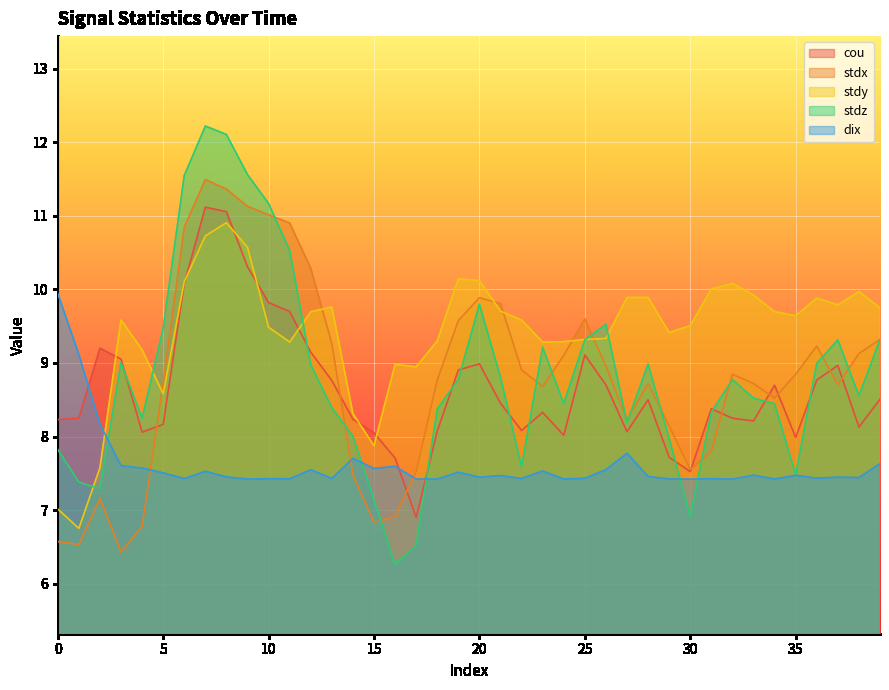

How many values in the stdz series are below 8?

10